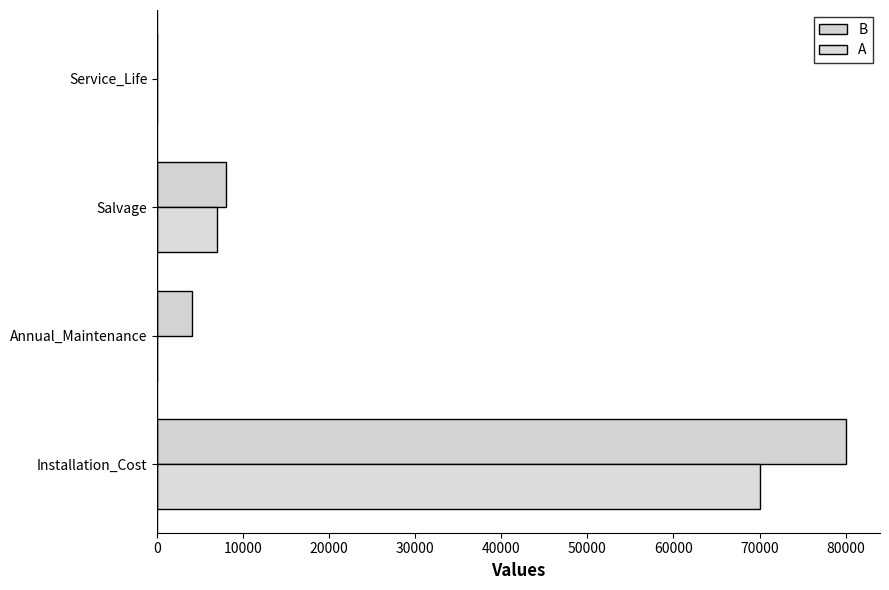

What is the difference between the maximum and minimum values in the A series?

70000